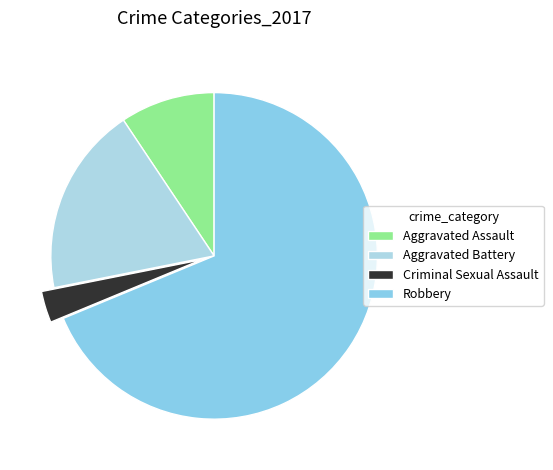

Does any single category account for the majority?

Yes